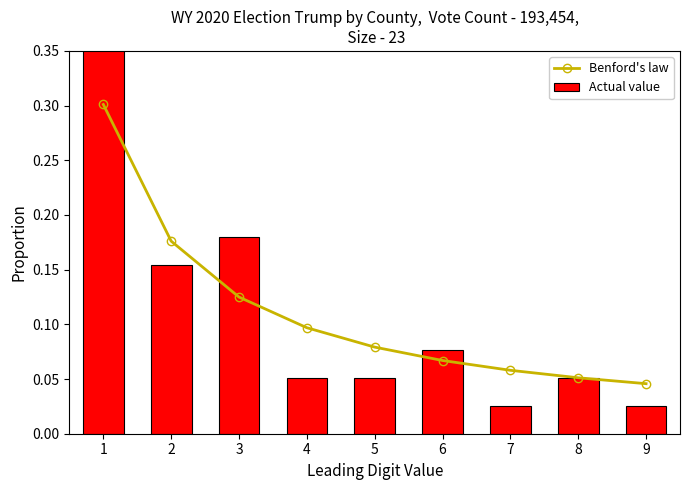

Reading left to right, extract all data points from this chart.

Benford's law: 1=0.3	2=0.2	3=0.1	4=0.1	5=0.1	6=0.1	7=0.1	8=0.1	9=0.0
Actual value: 1=0.4	2=0.2	3=0.2	4=0.1	5=0.1	6=0.1	7=0.0	8=0.1	9=0.0